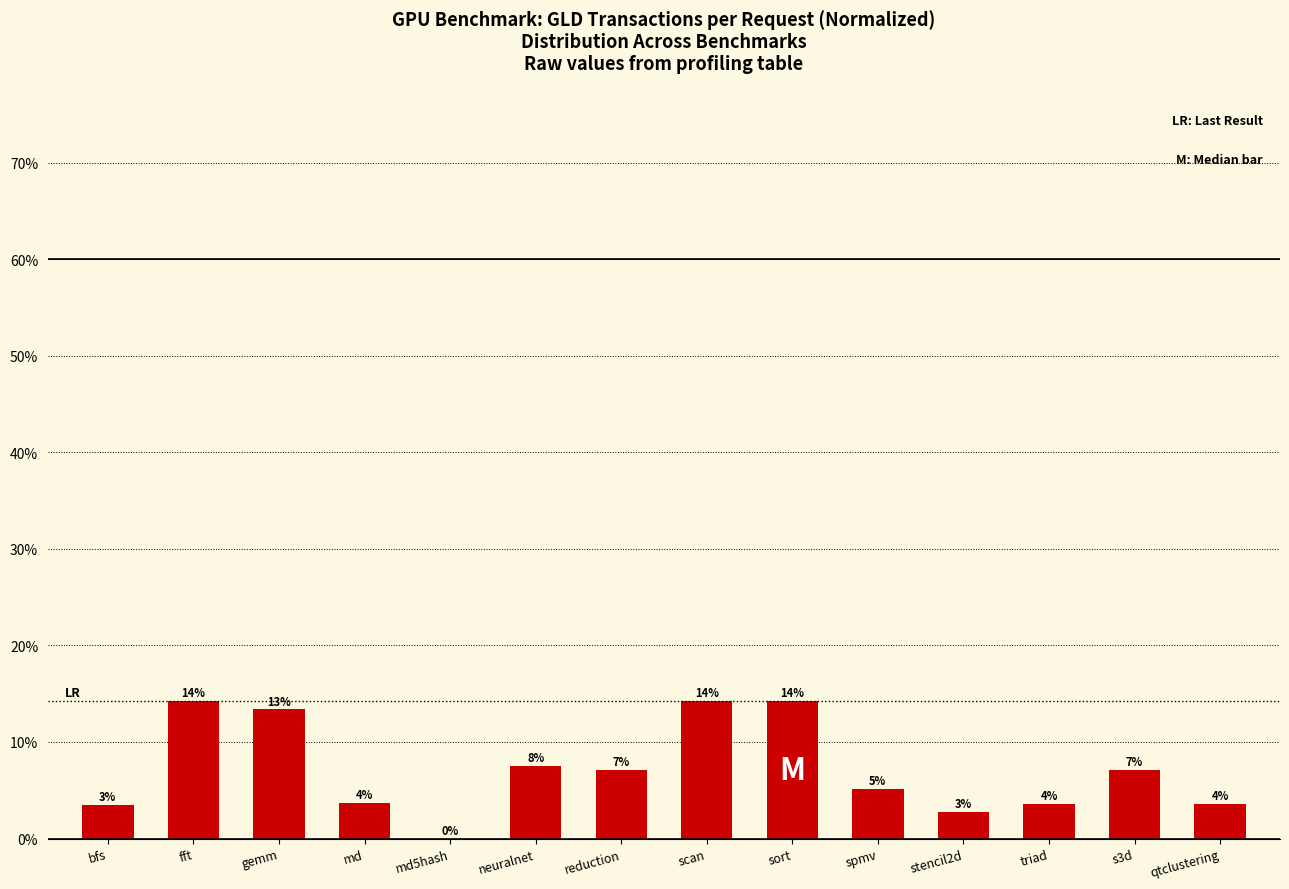

Are the bars horizontal?

No